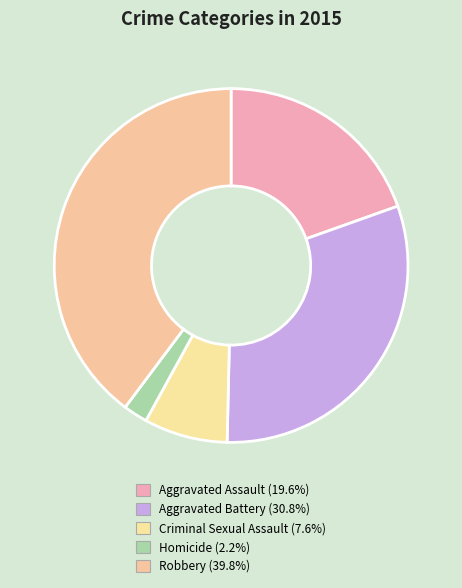

What is the ratio of the value at Aggravated Battery to the value at Aggravated Assault?

1.6